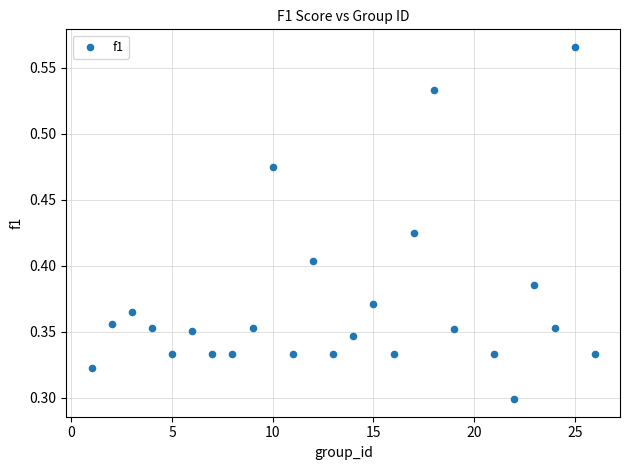

How many data points are displayed?

25